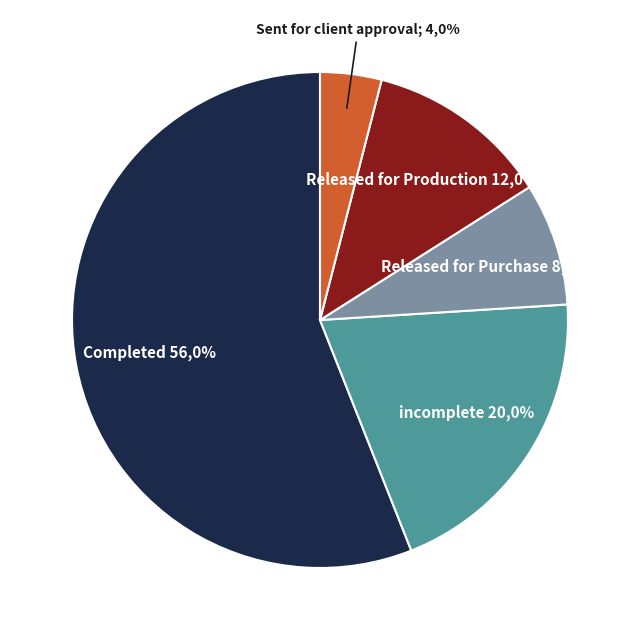

To the nearest percent, what is the difference between the Released for Production and incomplete slice percentages?

8%